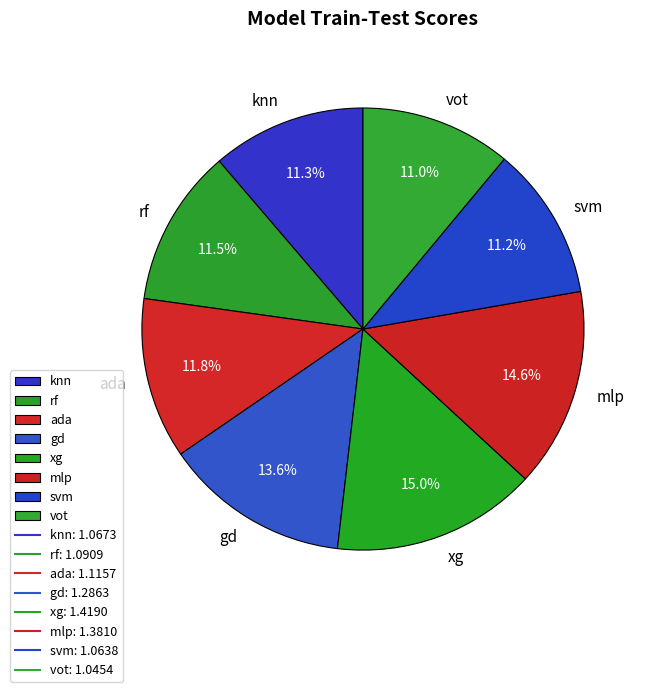

How many segments does this pie chart have?

8